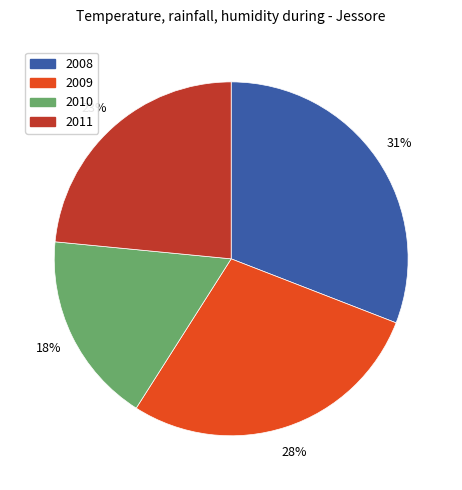

The 2009 slice represents 21% of the pie. True or false?

False